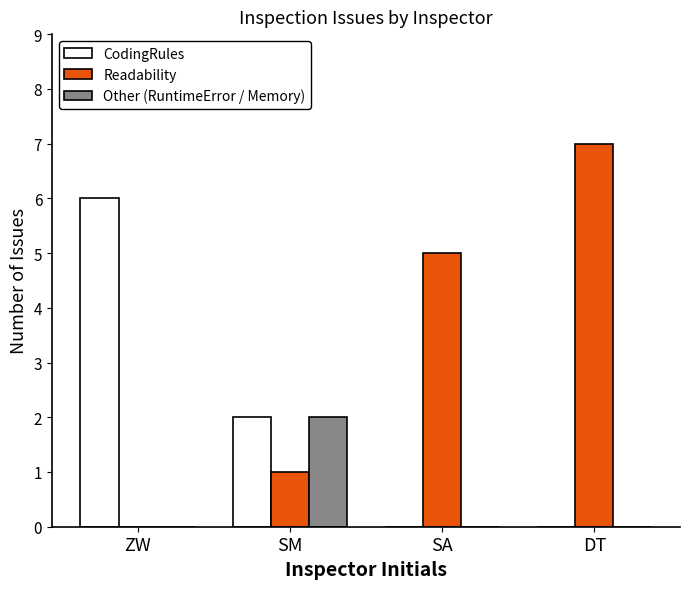

Does the chart contain stacked bars?

No